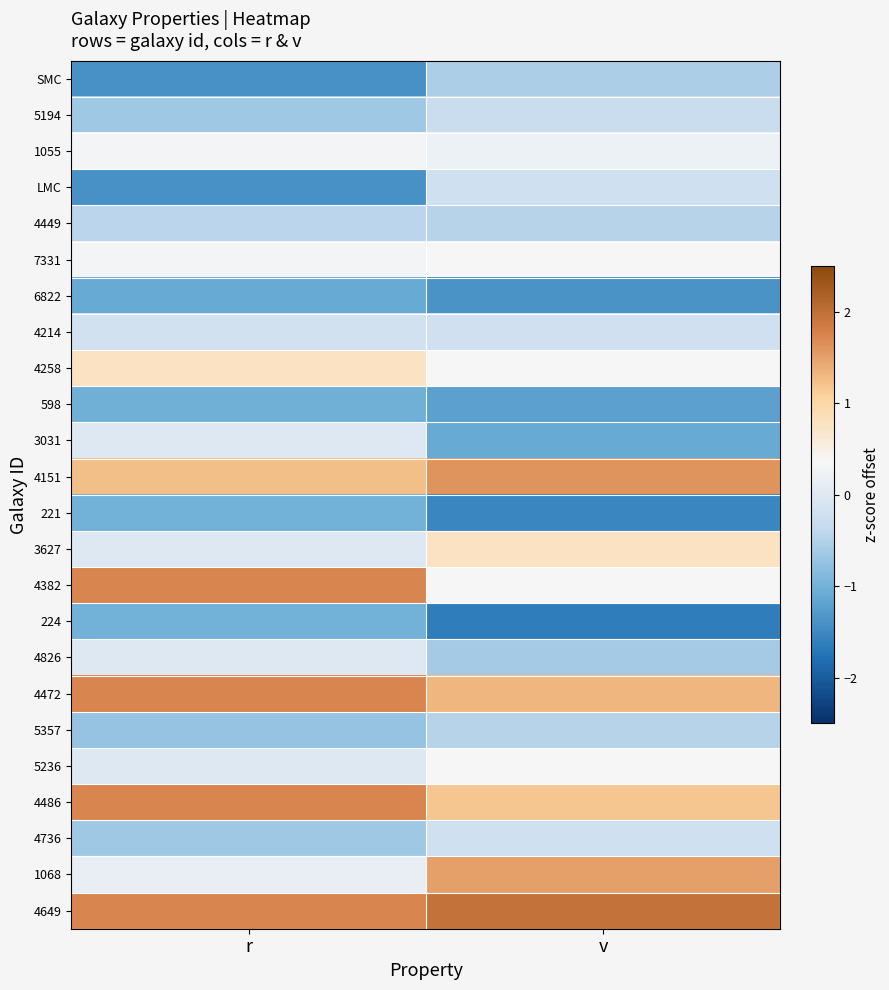

Reading left to right, extract all data points from this chart.

SMC: r=-1.4	v=-0.6
5194: r=-0.7	v=-0.3
1055: r=0.3	v=0.2
LMC: r=-1.4	v=-0.2
4449: r=-0.4	v=-0.5
7331: r=0.3	v=0.3
6822: r=-1.1	v=-1.4
4214: r=-0.2	v=-0.2
4258: r=0.8	v=0.3
598: r=-1.0	v=-1.2
3031: r=-0.0	v=-1.1
4151: r=1.2	v=1.6
221: r=-1.0	v=-1.5
3627: r=-0.0	v=0.8
4382: r=1.7	v=0.3
224: r=-1.0	v=-1.6
4826: r=-0.0	v=-0.6
4472: r=1.7	v=1.3
5357: r=-0.7	v=-0.5
5236: r=-0.0	v=0.3
4486: r=1.7	v=1.2
4736: r=-0.7	v=-0.2
1068: r=0.1	v=1.5
4649: r=1.7	v=2.0